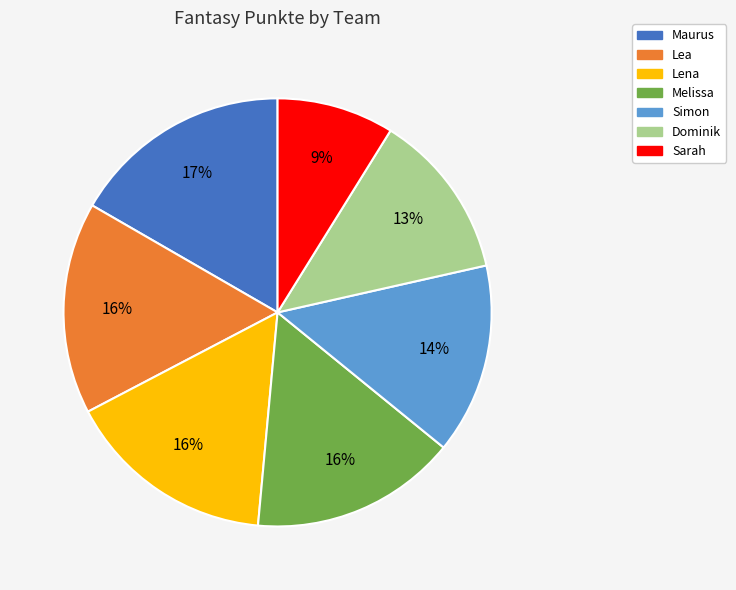

Which category has the biggest portion of the pie?

Maurus